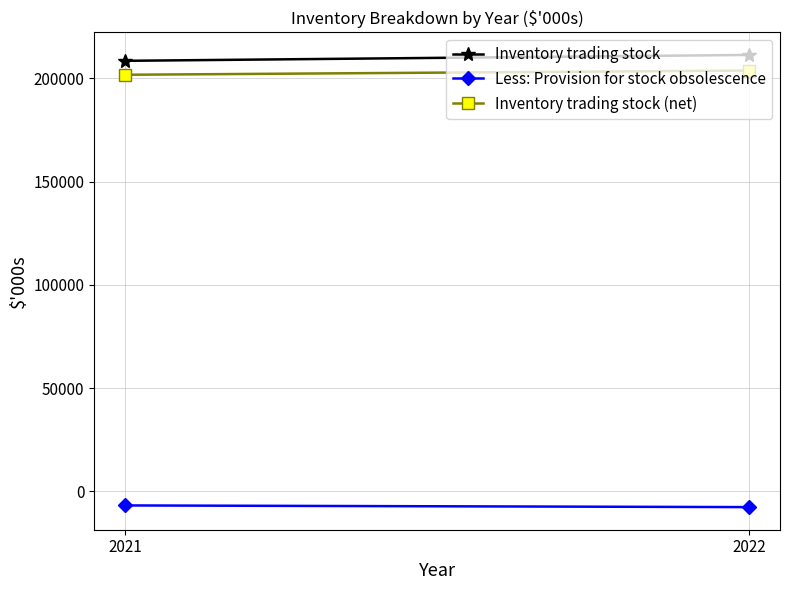

What is the value of the Inventory trading stock point at the 1st from the left?

211304